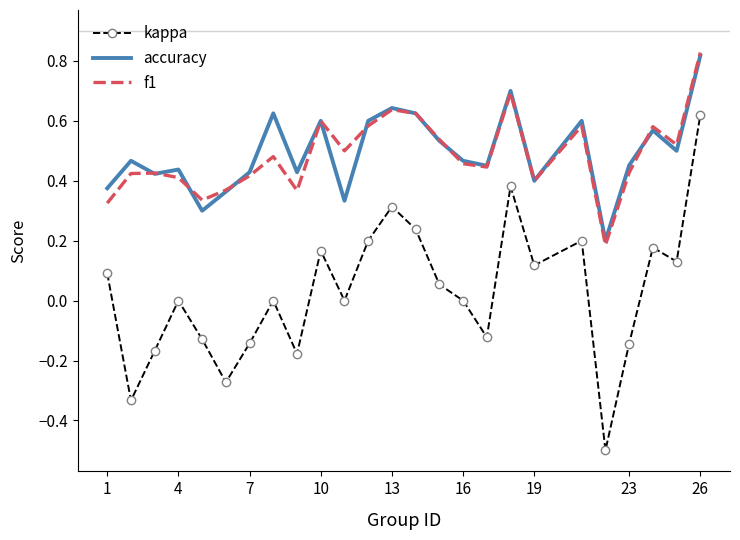

True or false: kappa and f1 cross at least once.

False